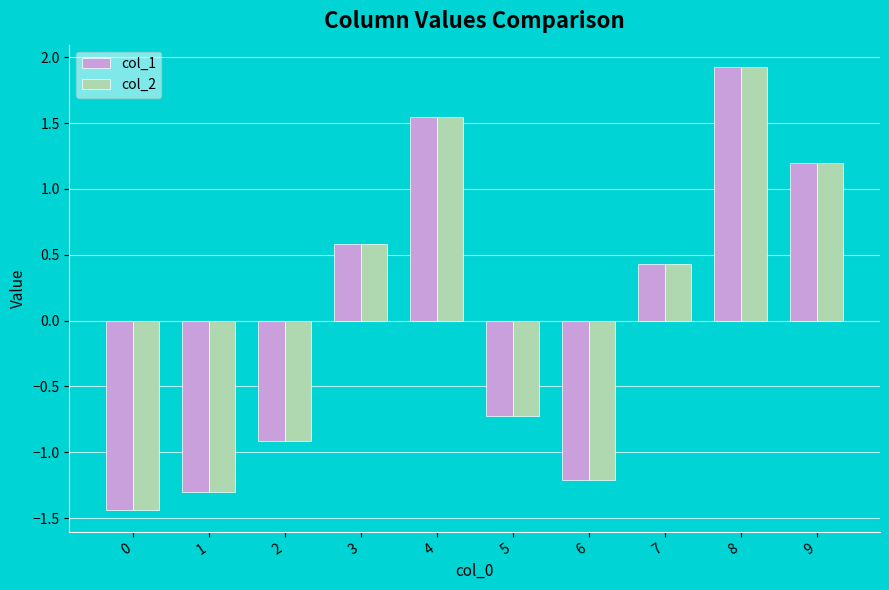

What is the sum of all col_1 values?

0.1